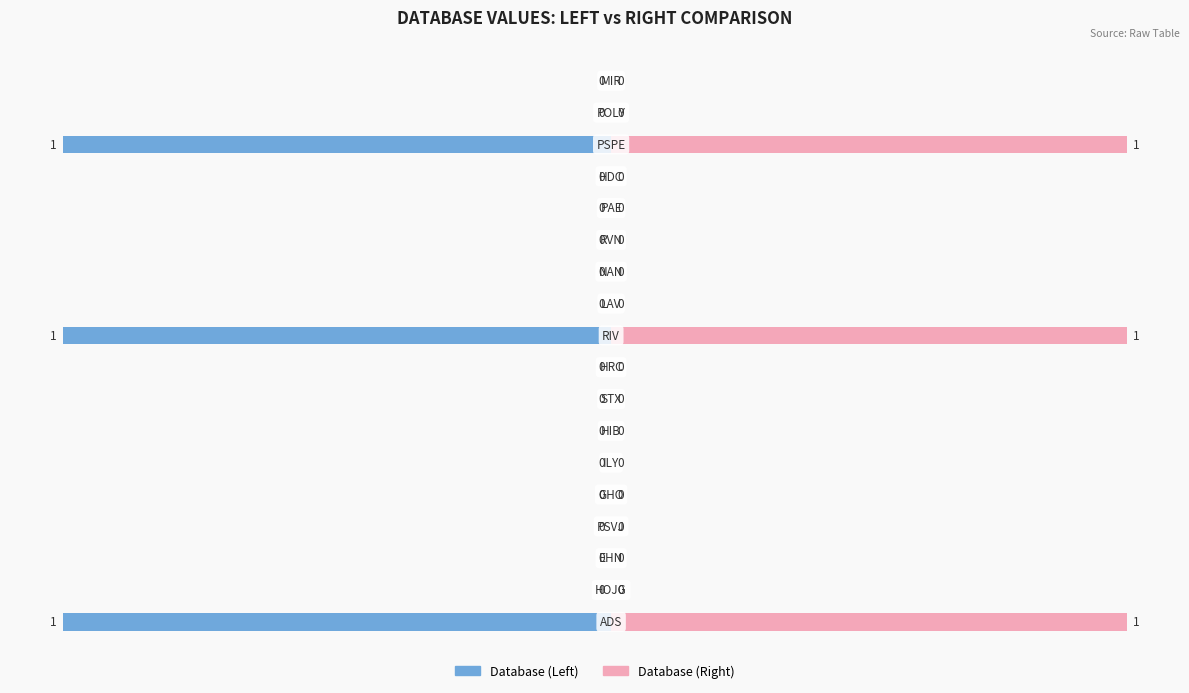

Between 5 and 8, which series saw the biggest shift?

Database (Left)